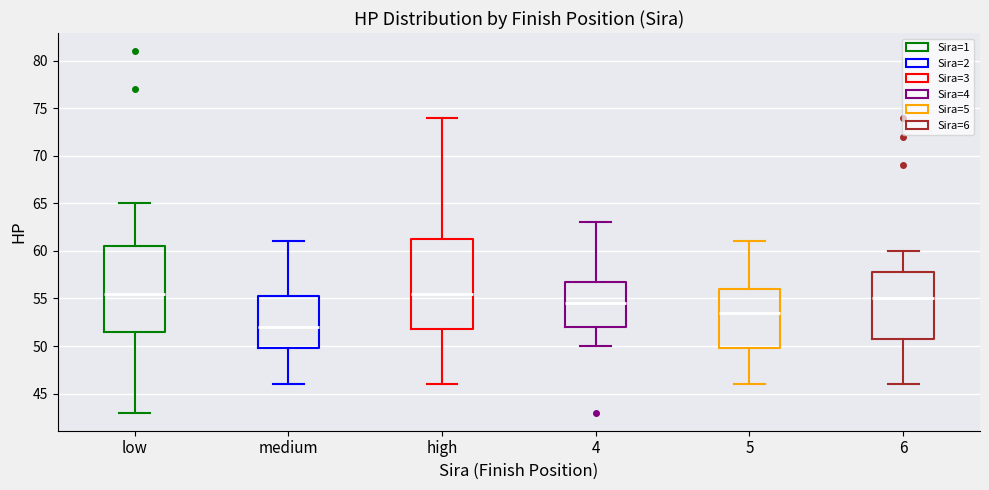

Reading left to right, read every box against the y-axis: the position of its median line, the range the box covers, and the ends of its whiskers. The values are not printed on the chart, so give them approximately, as read against the axis.

low: median 55.5, box 51.5 to 60.5, whiskers 43.0 to 65.0
medium: median 52.0, box 50.0 to 55.5, whiskers 46.0 to 61.0
high: median 55.5, box 52.0 to 61.5, whiskers 46.0 to 74.0
4: median 54.5, box 52.0 to 57.0, whiskers 50.0 to 63.0
5: median 53.5, box 50.0 to 56.0, whiskers 46.0 to 61.0
6: median 55.0, box 51.0 to 58.0, whiskers 46.0 to 60.0